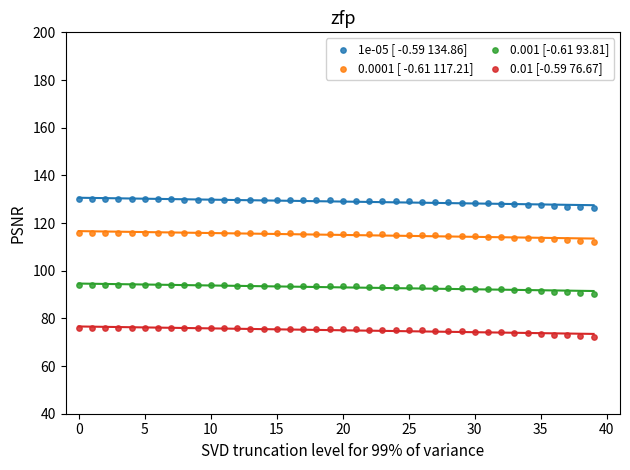

Across all data points, what is the range of Y values (max minus min)?

57.8